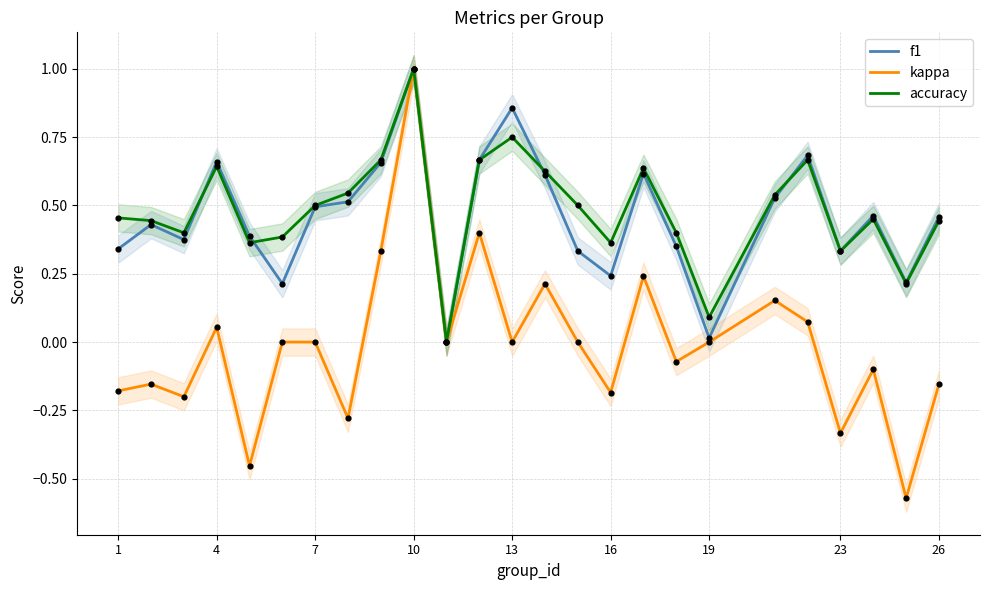

At how many categories does at least one series exceed 0?

24